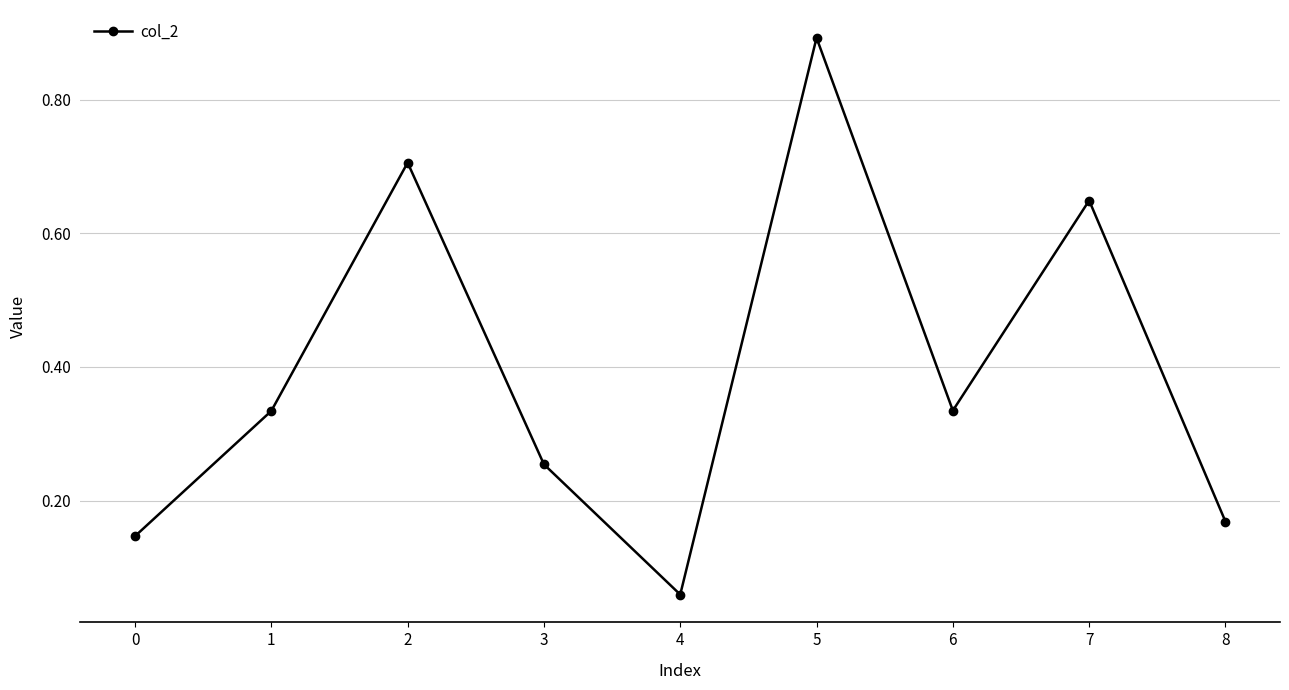

How many lines are shown in the chart?

1